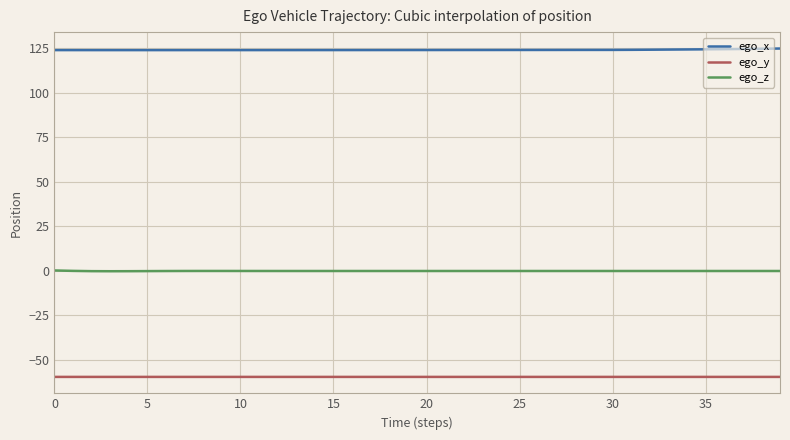

Which series has the largest total across all categories?

ego_x